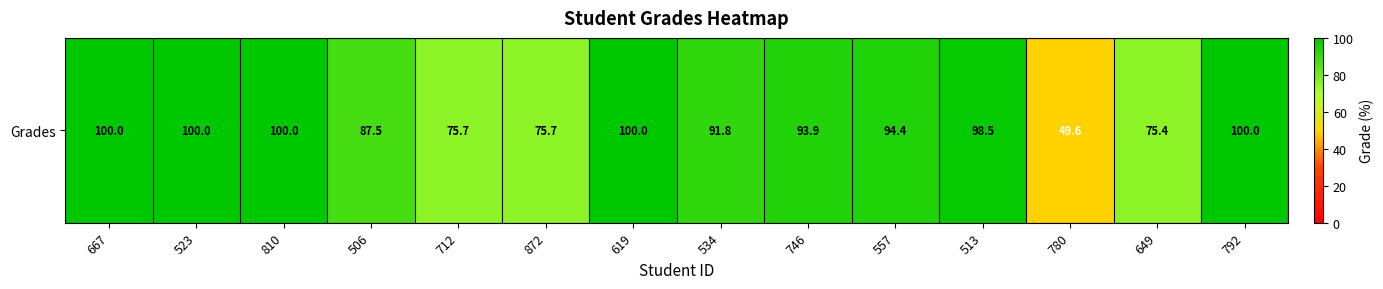

What is the difference between the second highest and second lowest values?

24.6